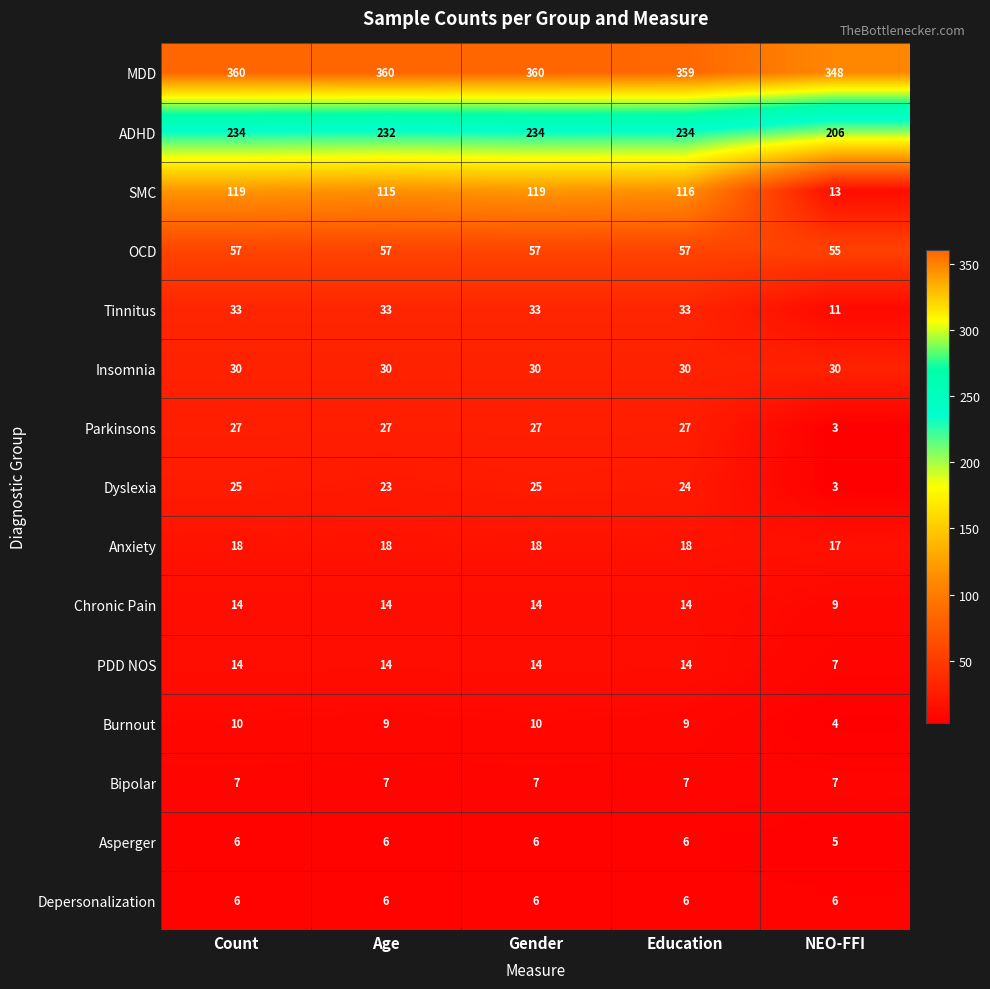

Which series changed the most between Count and NEO-FFI?

SMC